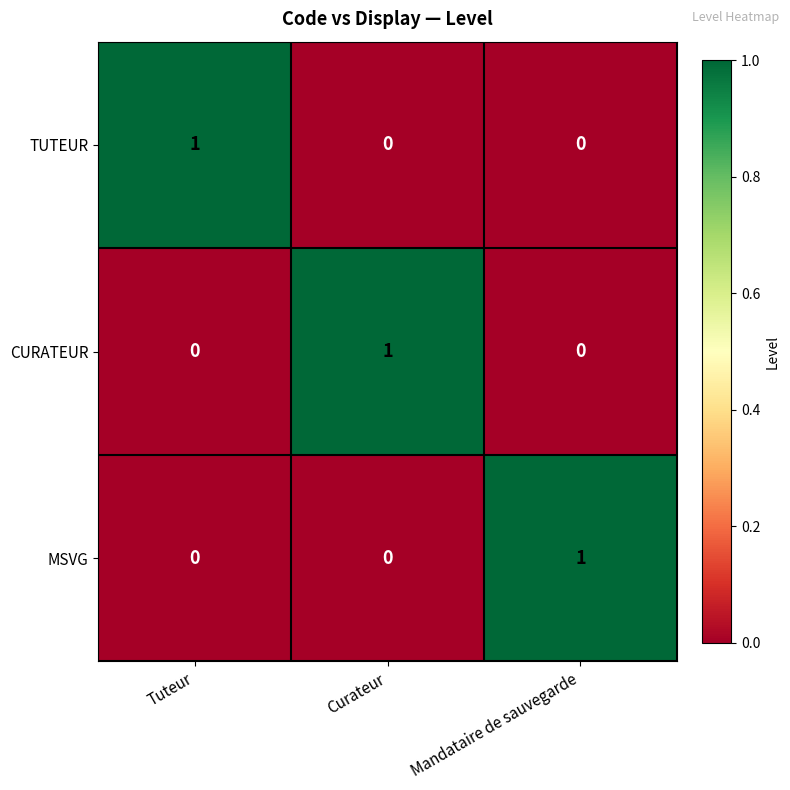

Which category has the highest value in the MSVG series?

Mandataire de sauvegarde